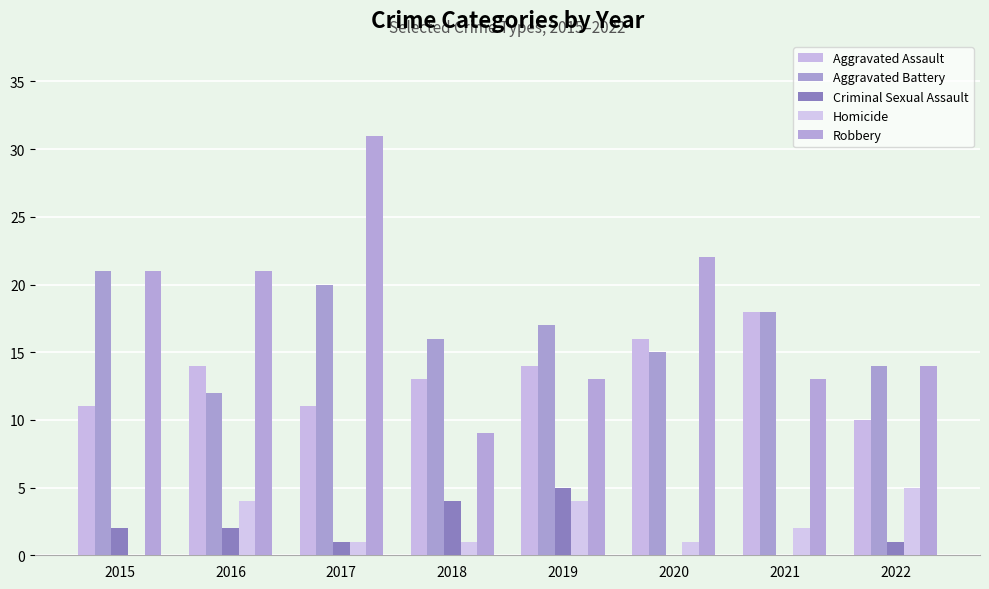

Between 2016 and 2022, which is larger?

2016